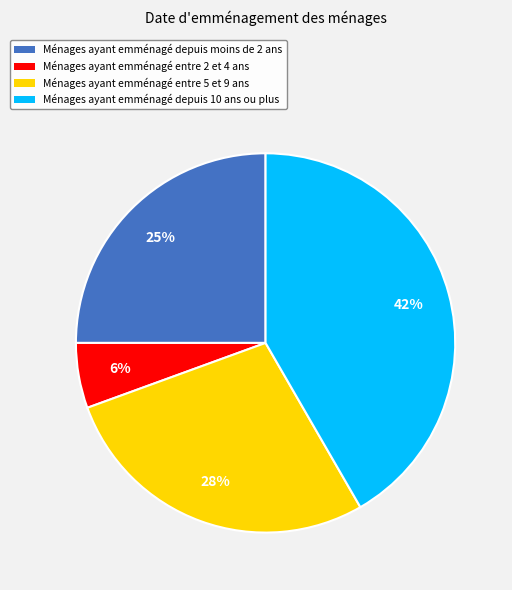

Is the sum of Ménages ayant emménagé depuis 10 ans ou plus and Ménages ayant emménagé entre 5 et 9 ans greater than half?

Yes